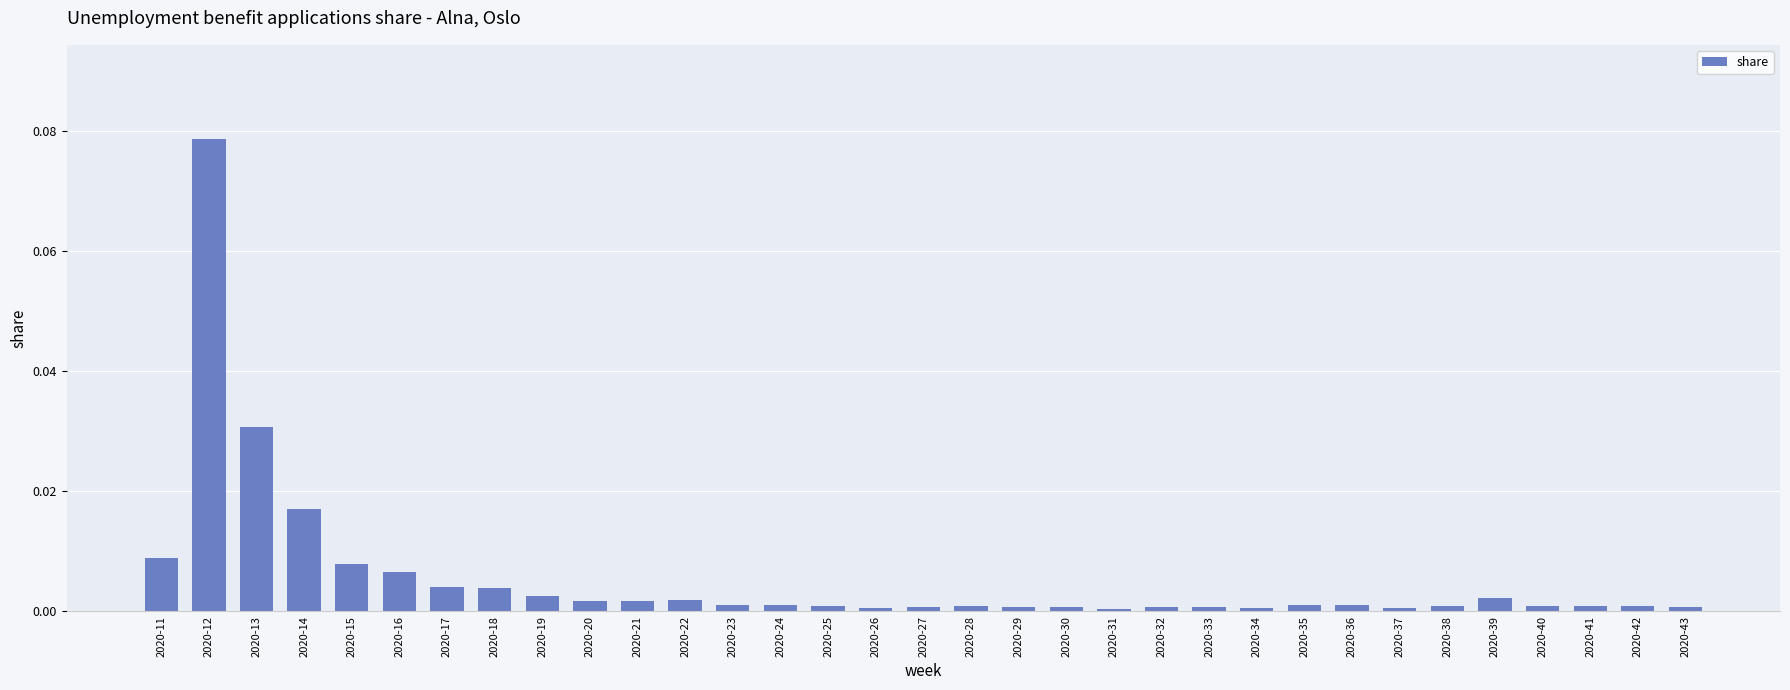

Count the number of data series in this chart.

1